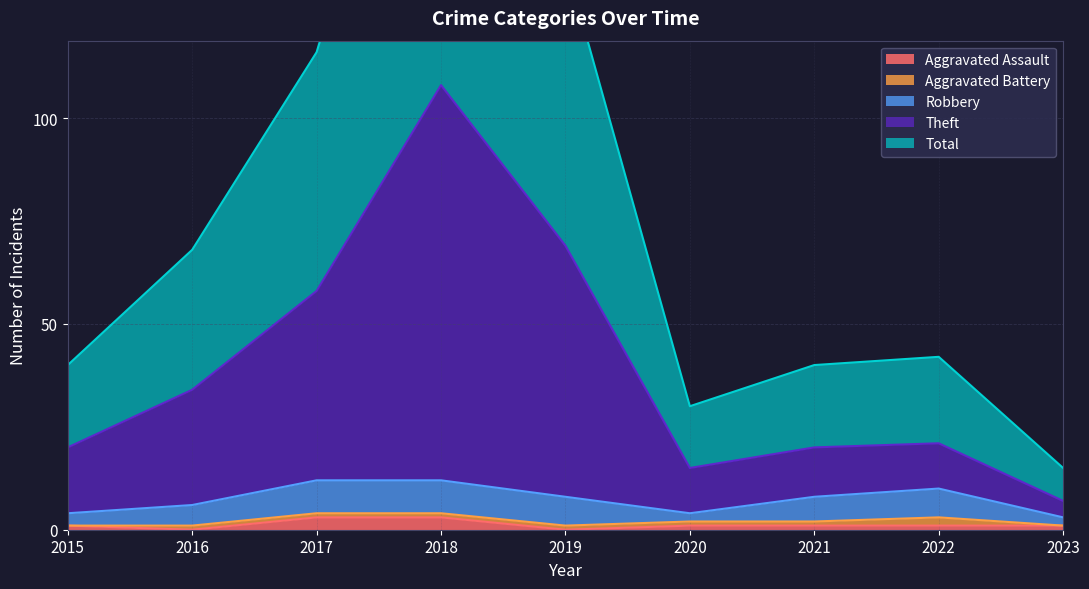

True or false: Theft and Total intersect in this chart.

False